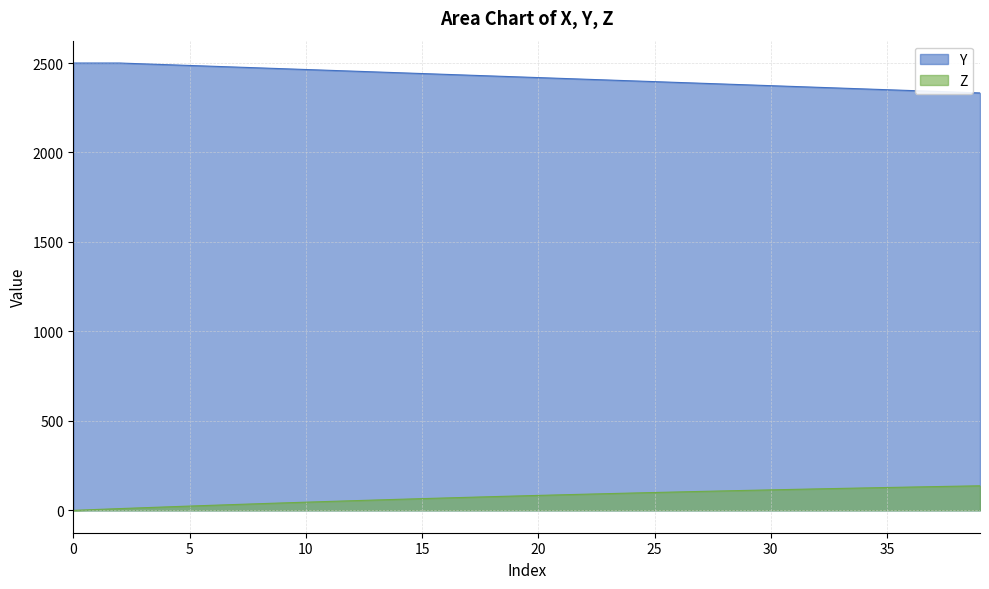

How many data points in Y are above 2423?

20